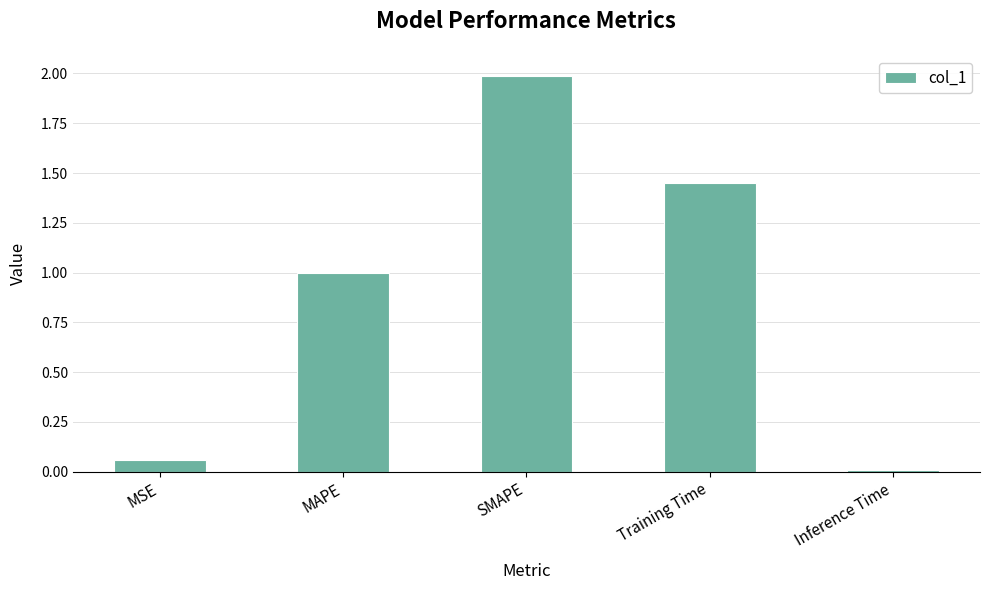

What is the change in value from MSE to MAPE?

+0.9